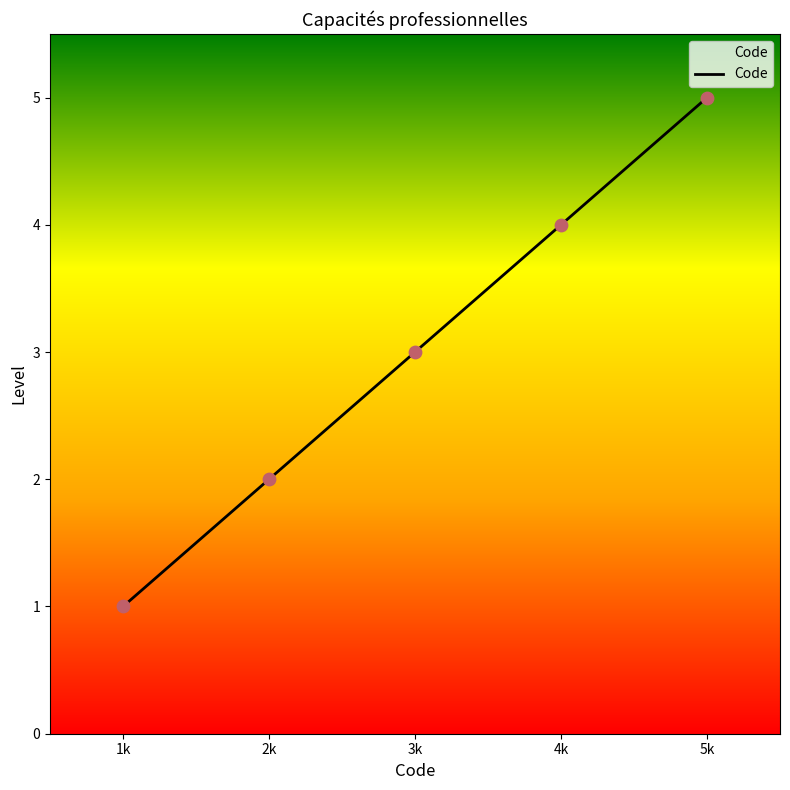

Which has a higher value, 2k or 3k?

3k